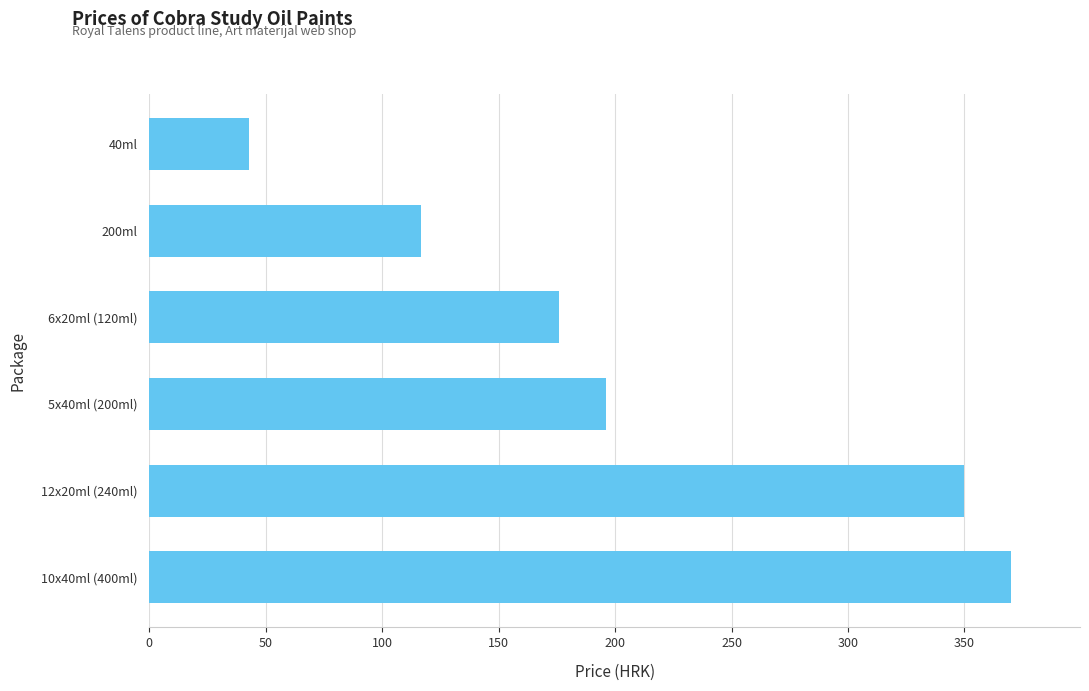

How many values are below 196?

3